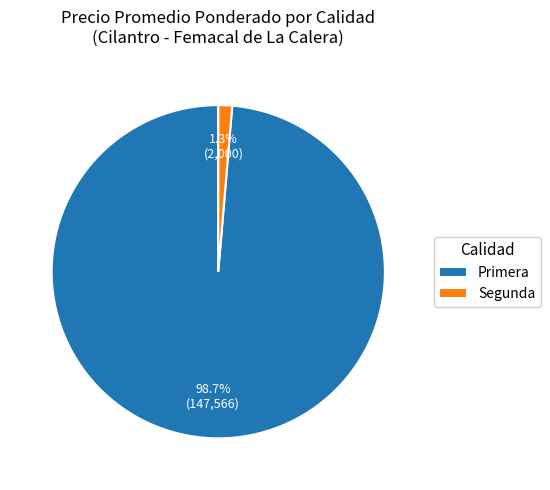

How many segments does this pie chart have?

2